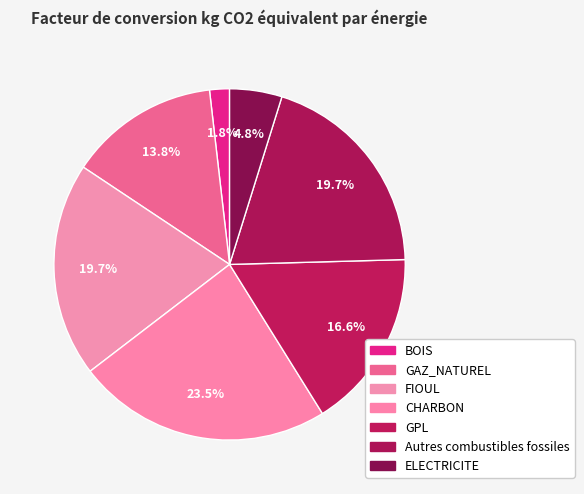

Do FIOUL and ELECTRICITE together represent more than half of the pie?

No